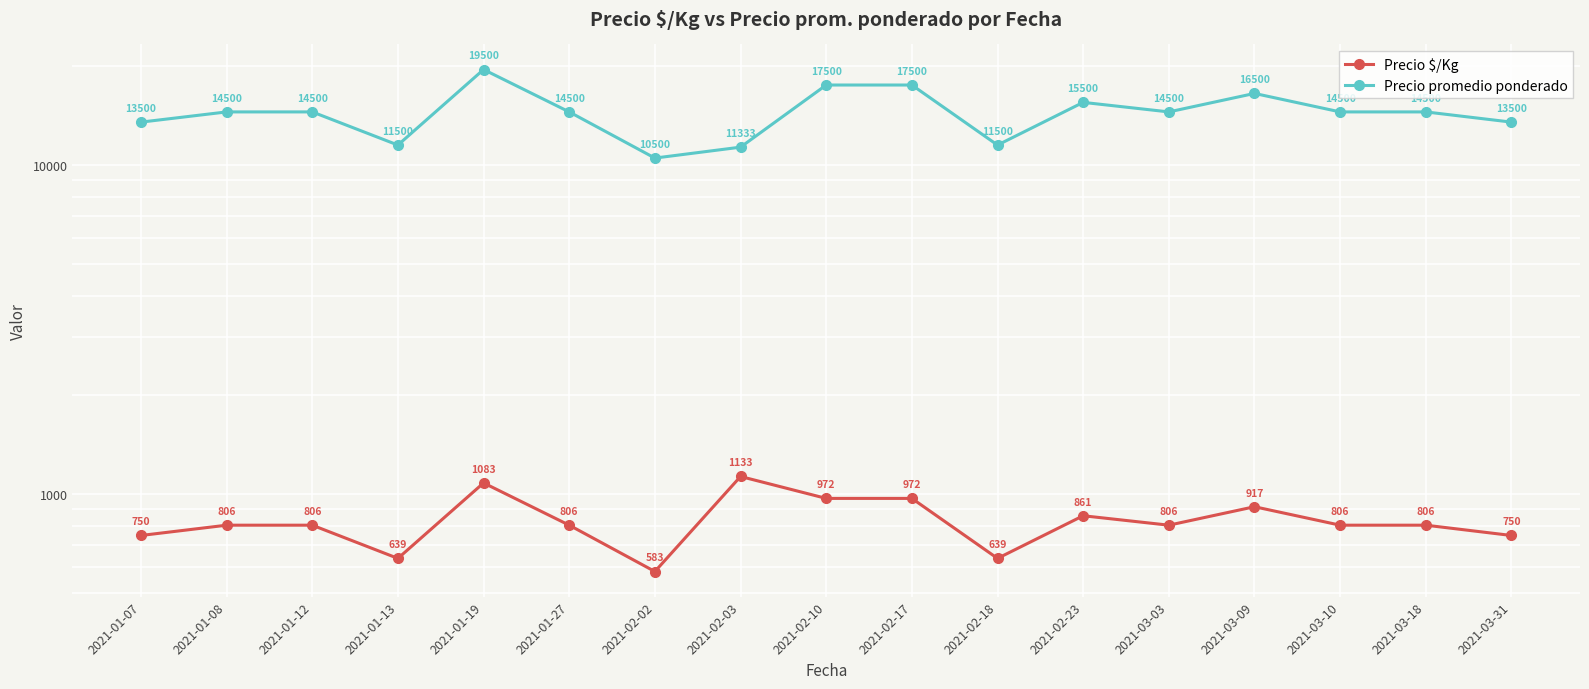

What is the label of the 16th point from the left?

2021-03-18